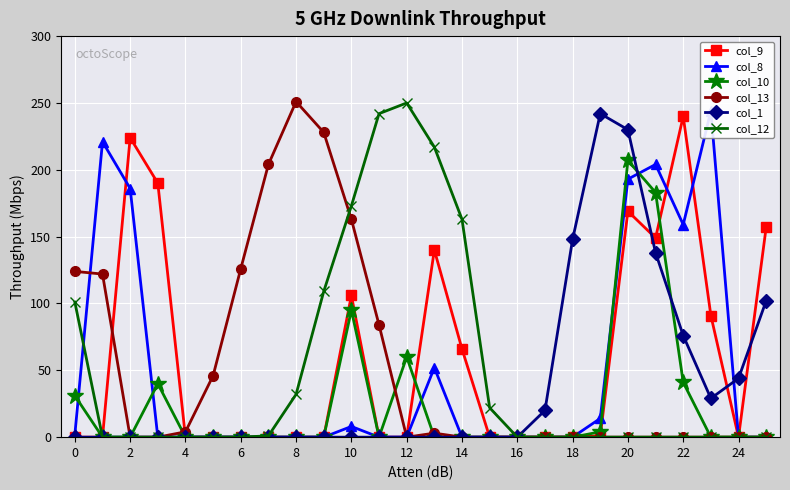

Is this an area chart (filled region under the line)?

No